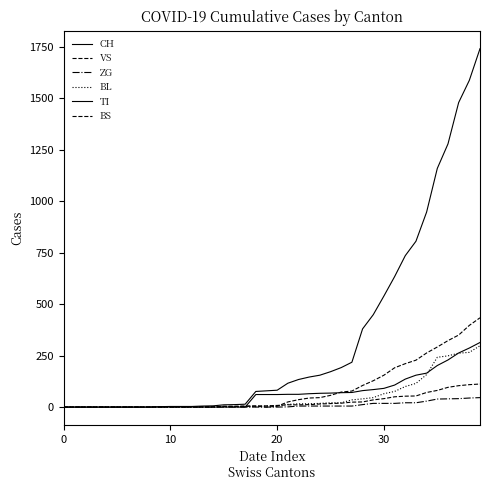

How many lines are shown in the chart?

6